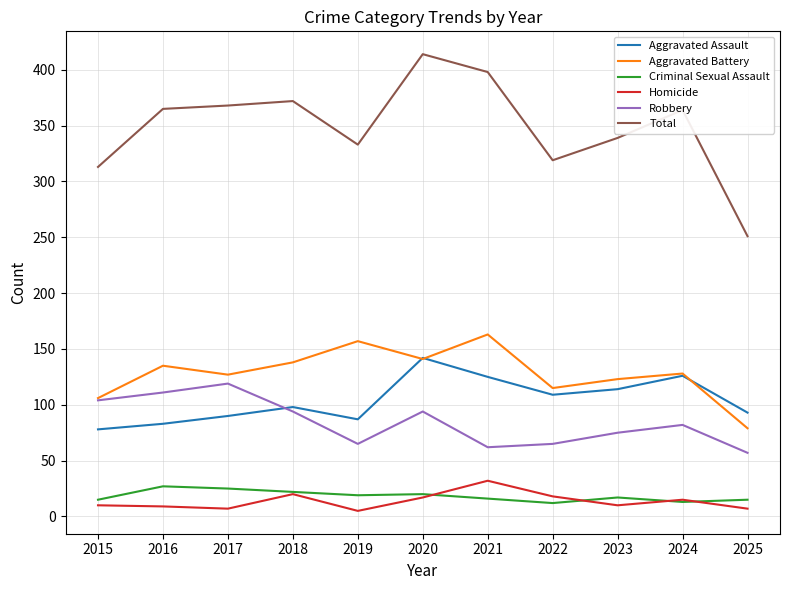

True or false: Robbery and Homicide cross at least once.

False